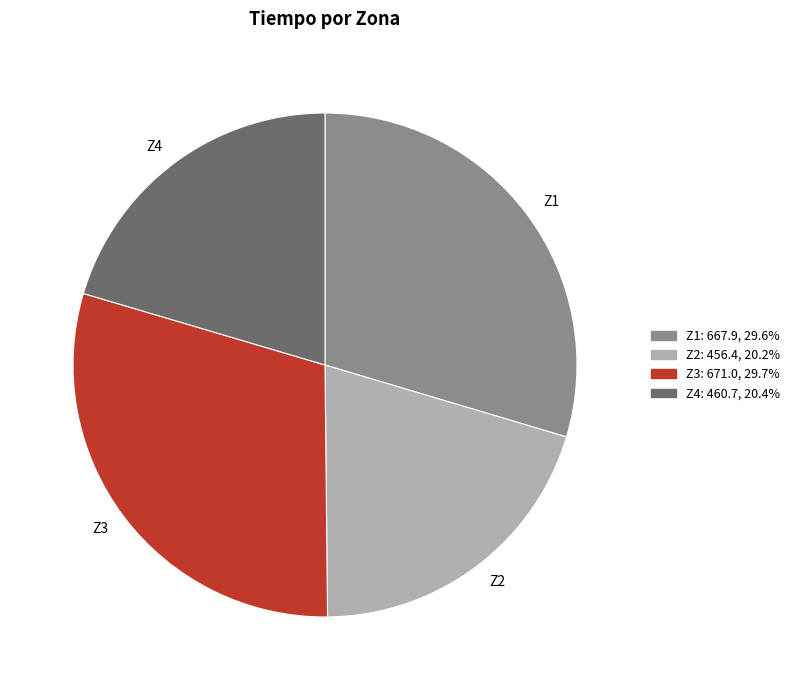

Which has a higher value, Z3 or Z2?

Z3